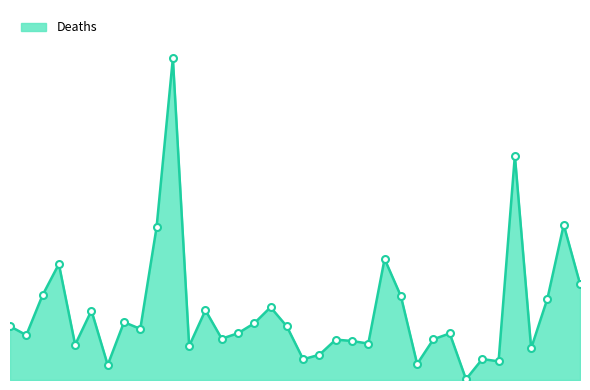

Does the chart have visible grid lines?

No